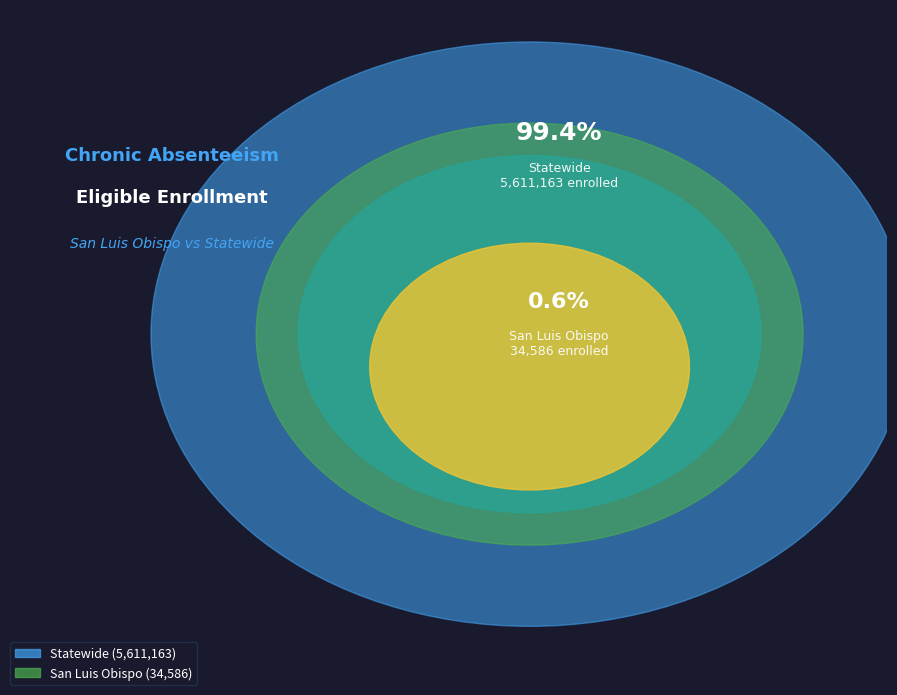

To the nearest percent, what percentage of the pie is San Luis Obispo?

1%